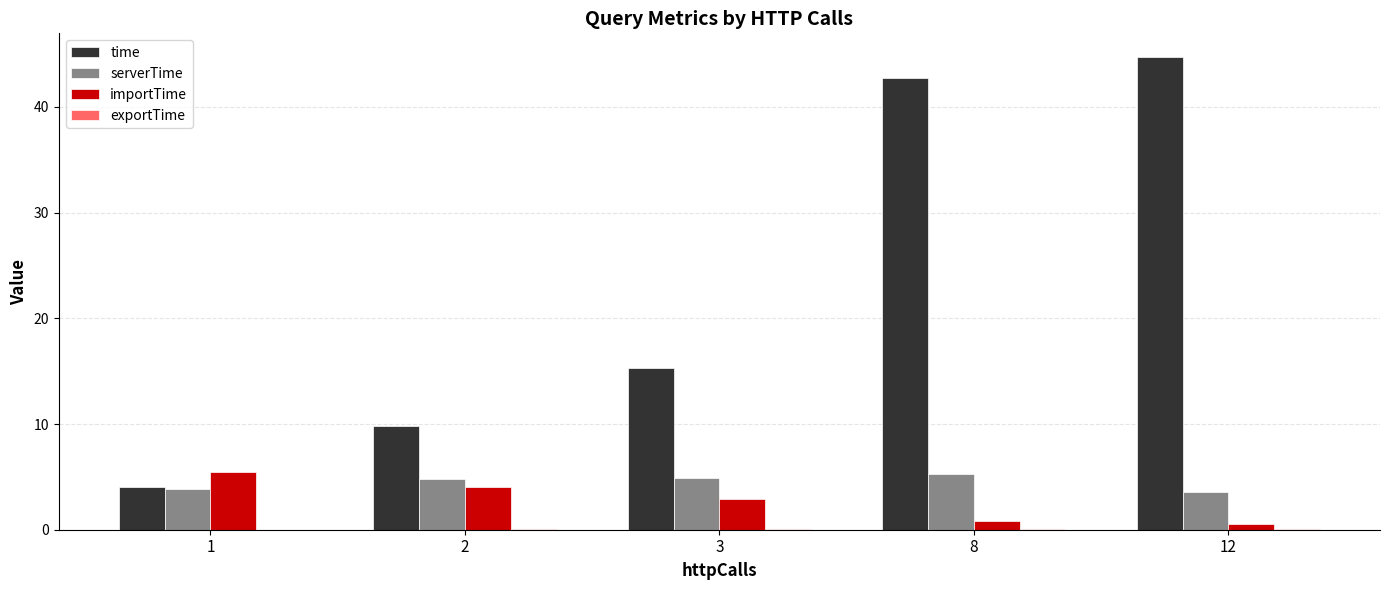

True or false: time has a value of 42.7 at 8.

True